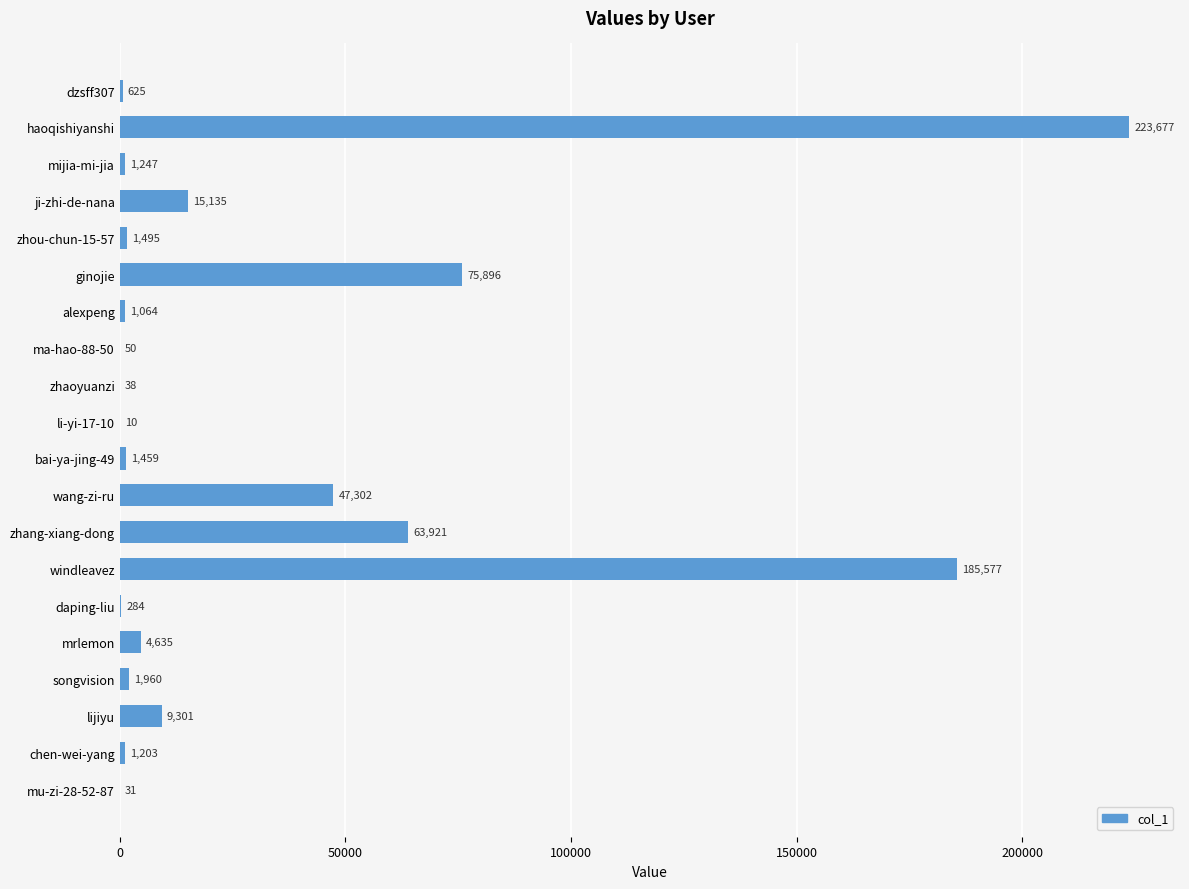

What is the maximum value shown in the chart?

223677